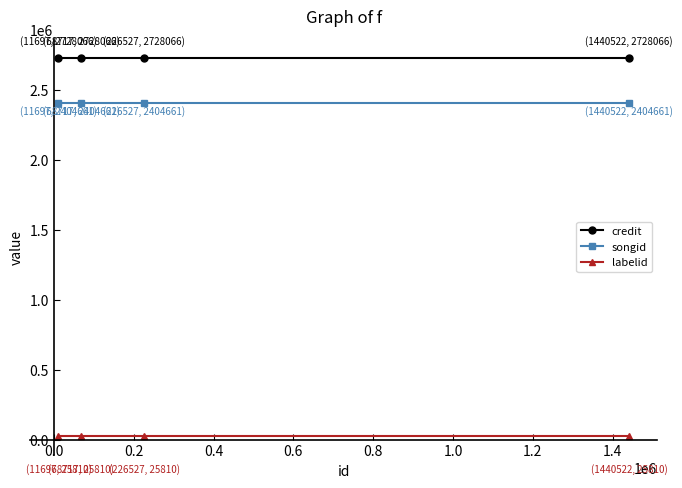

True or false: labelid and credit intersect in this chart.

False